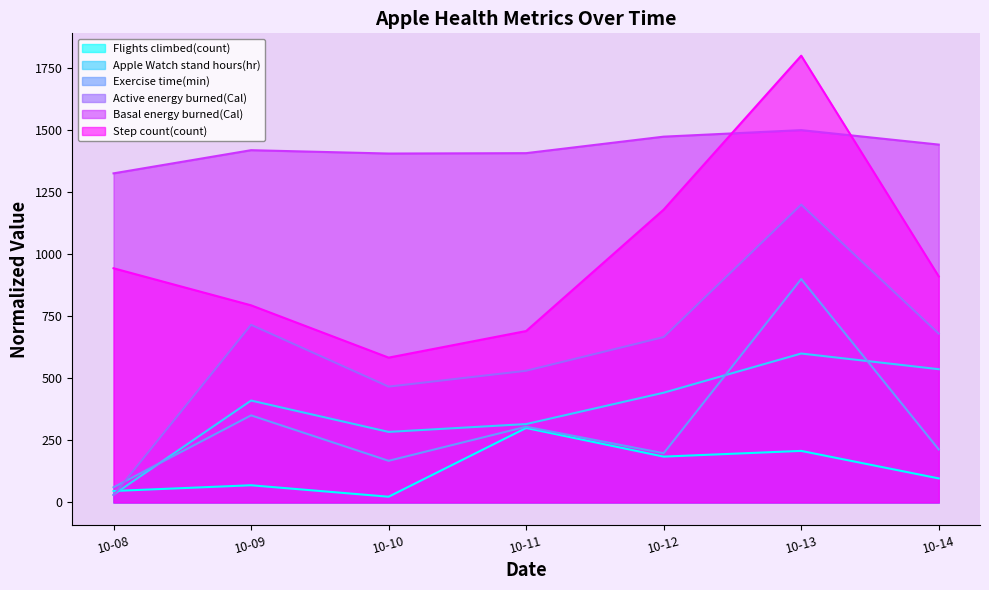

Which series has the largest total across all categories?

Basal energy burned(Cal)